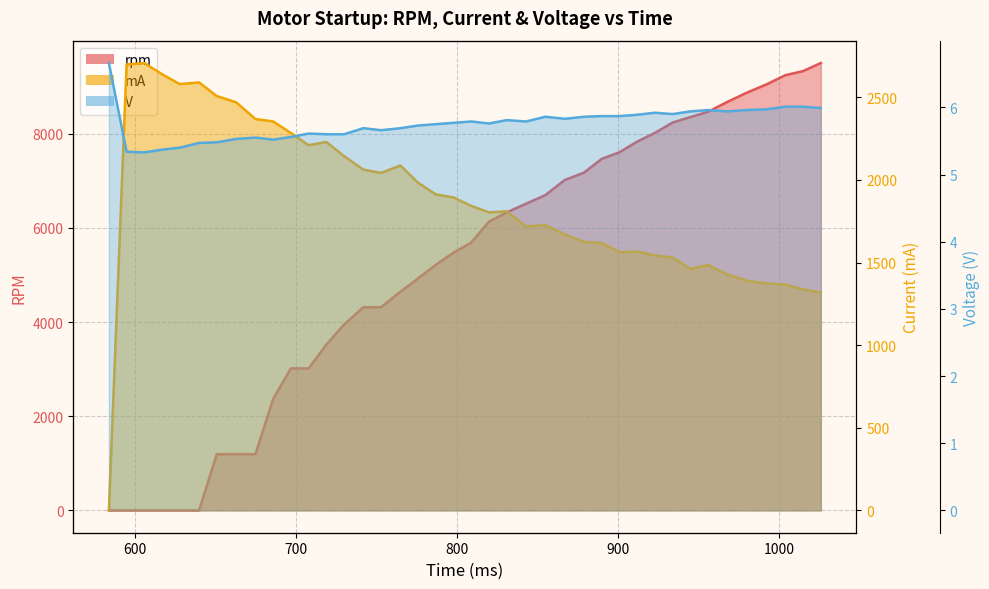

How many data points in rpm are above 5692?

19